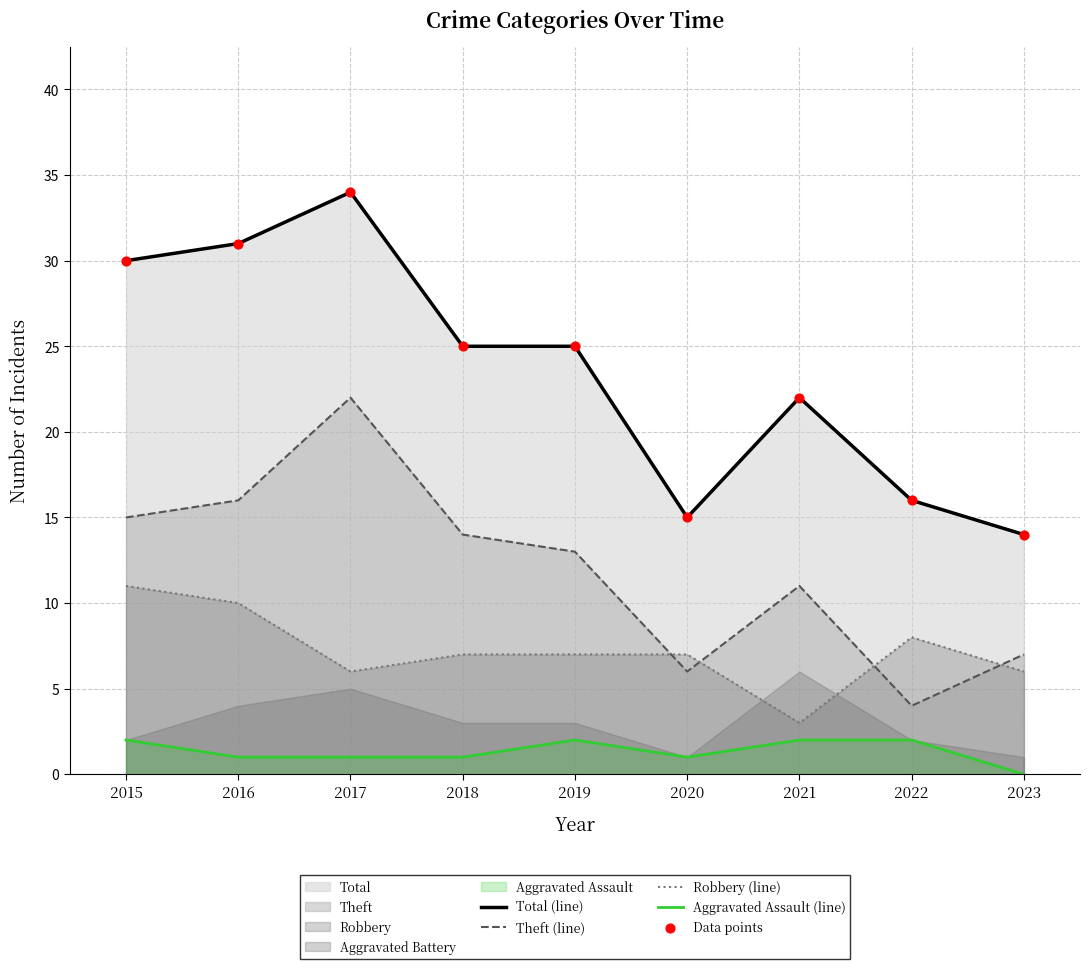

Which series reaches the minimum Y coordinate?

Aggravated Assault (line)